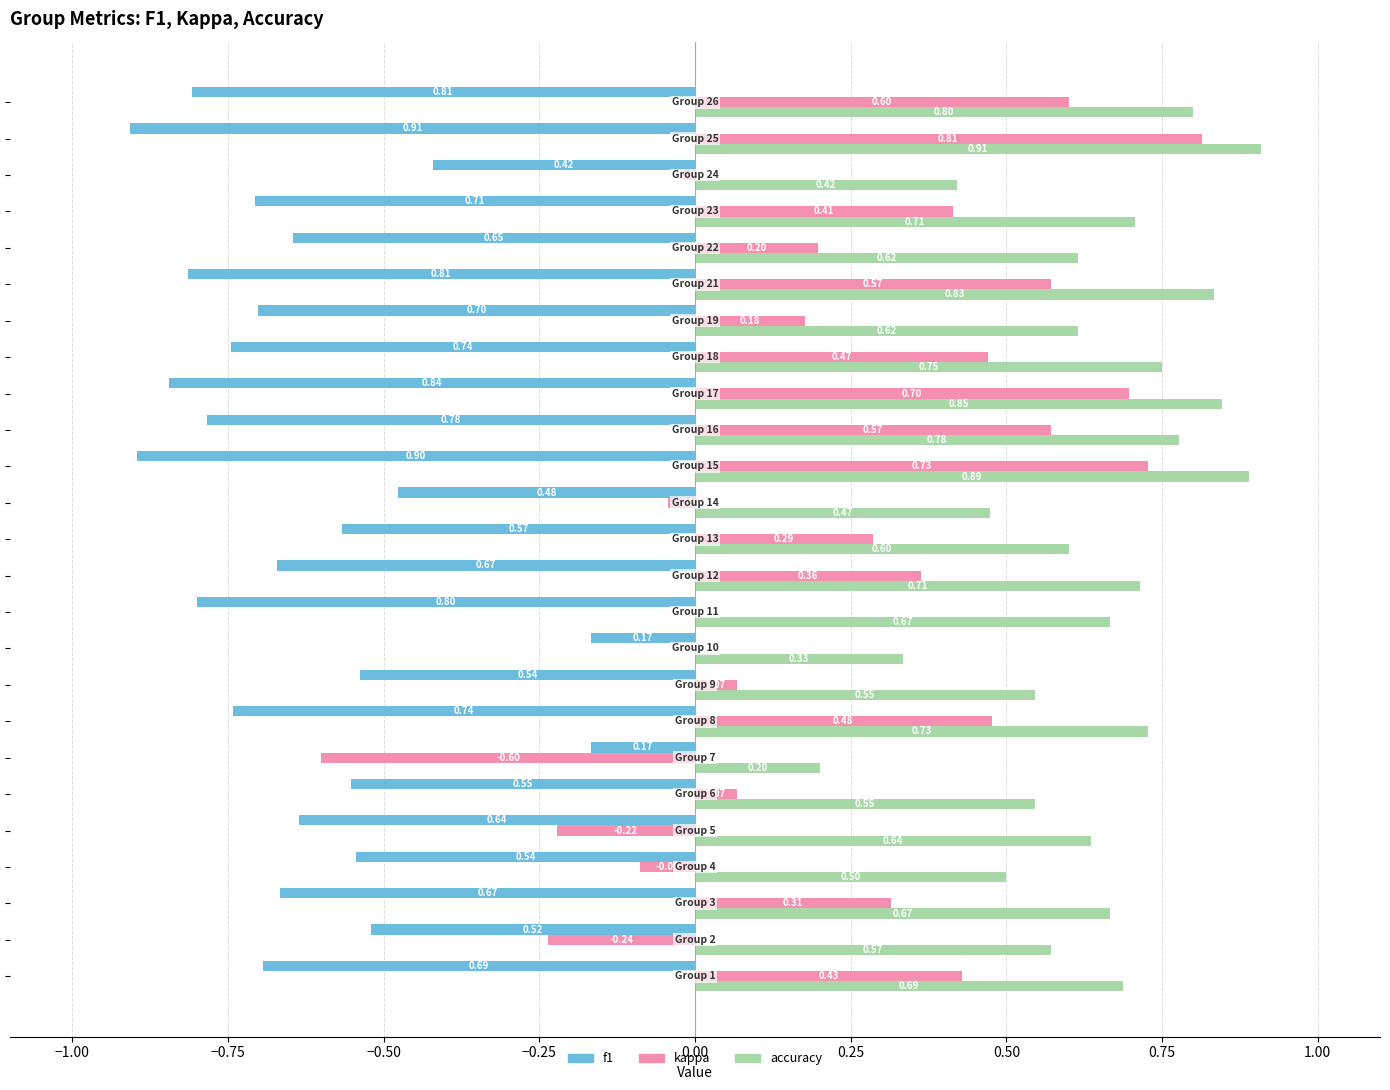

What are all the series names shown in the legend?

f1, kappa, accuracy